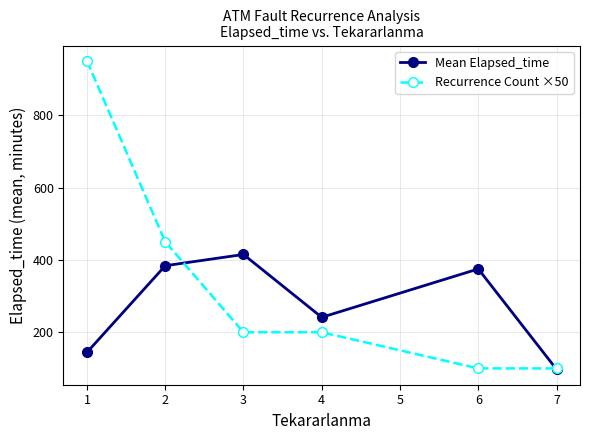

Rank the series by their maximum value, from lowest to highest.

Mean Elapsed_time, Recurrence Count ×50